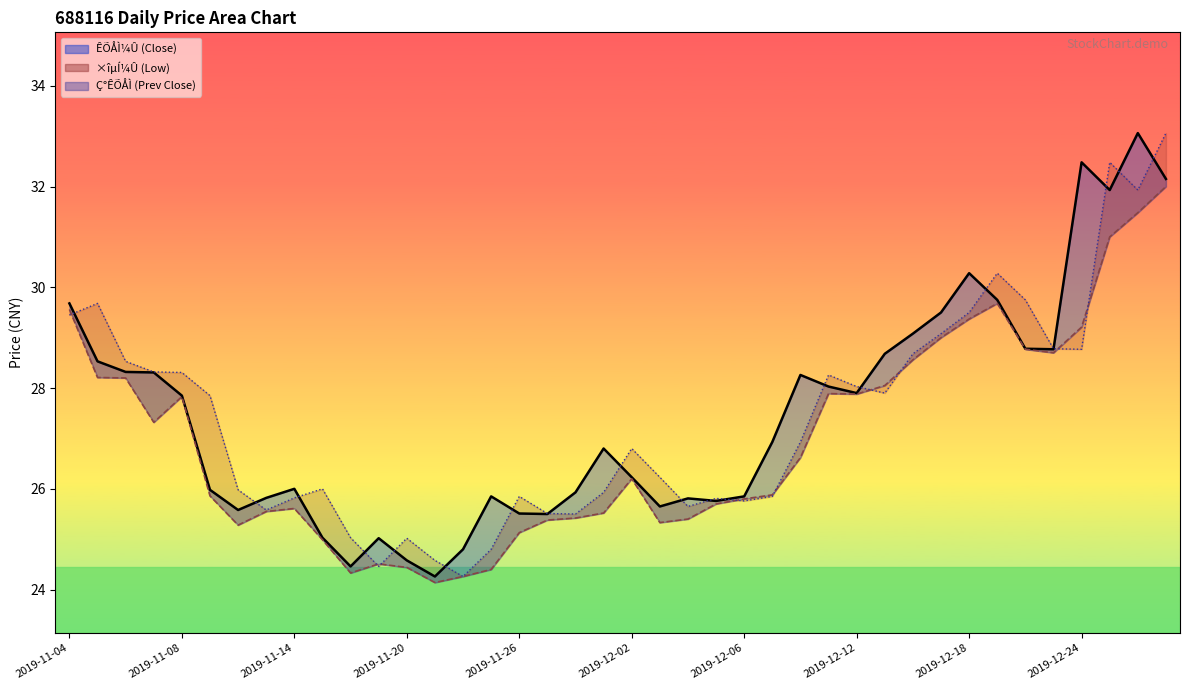

What is the spread (max minus min) of values at 35?

0.1